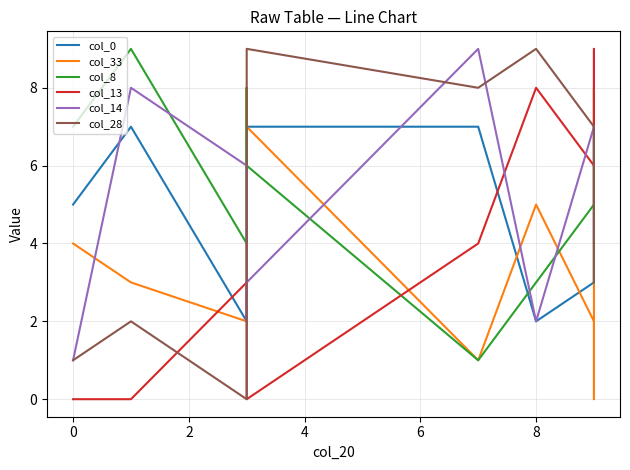

Reading left to right, what are all the values shown in this chart?

col_0: 5	7	2	3	7	7	2	3	3	7
col_33: 4	3	2	8	7	1	5	2	0	6
col_8: 7	9	4	8	6	1	3	5	8	3
col_13: 0	0	3	1	0	4	8	6	9	7
col_14: 1	8	6	2	3	9	2	7	4	4
col_28: 1	2	0	9	9	8	9	7	3	6